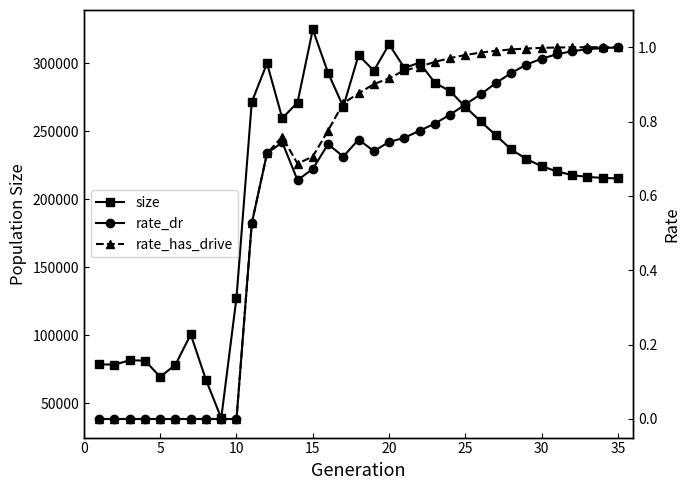

True or false: rate_has_drive has more than 2 interior local peaks.

False